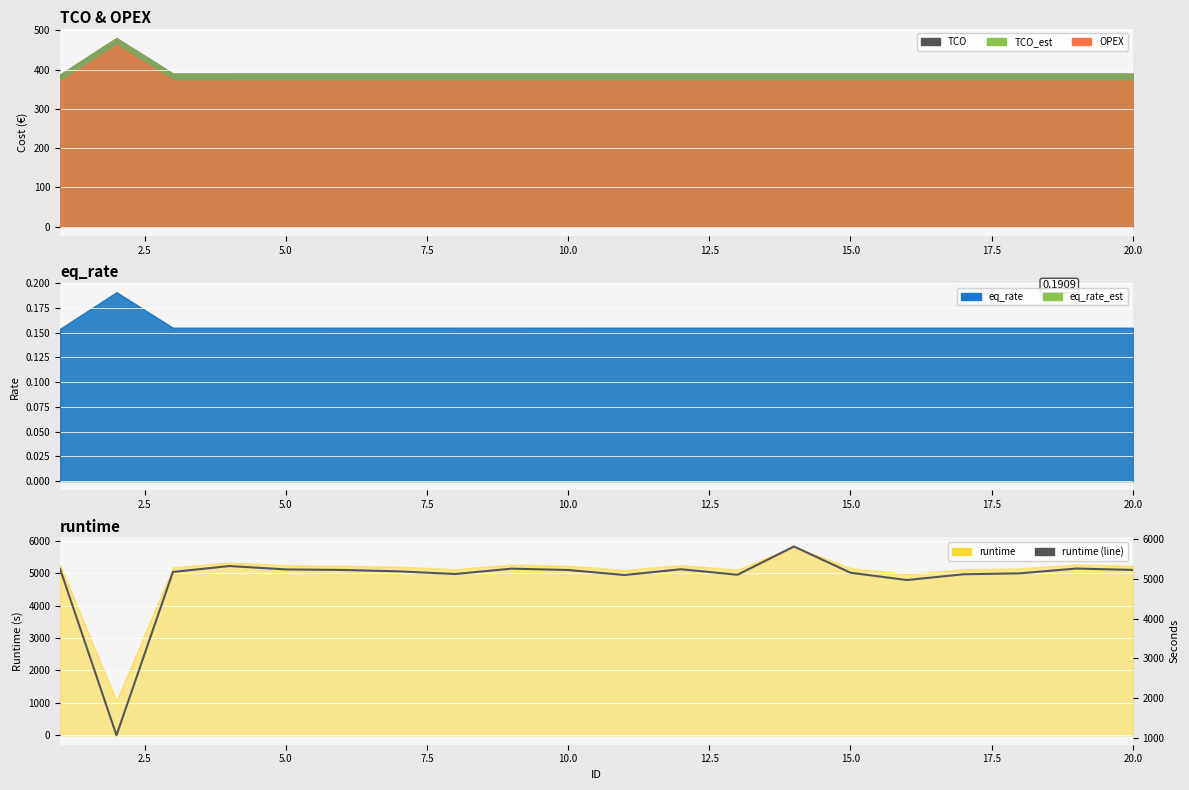

Which label corresponds to the smallest value in the chart?

2.5